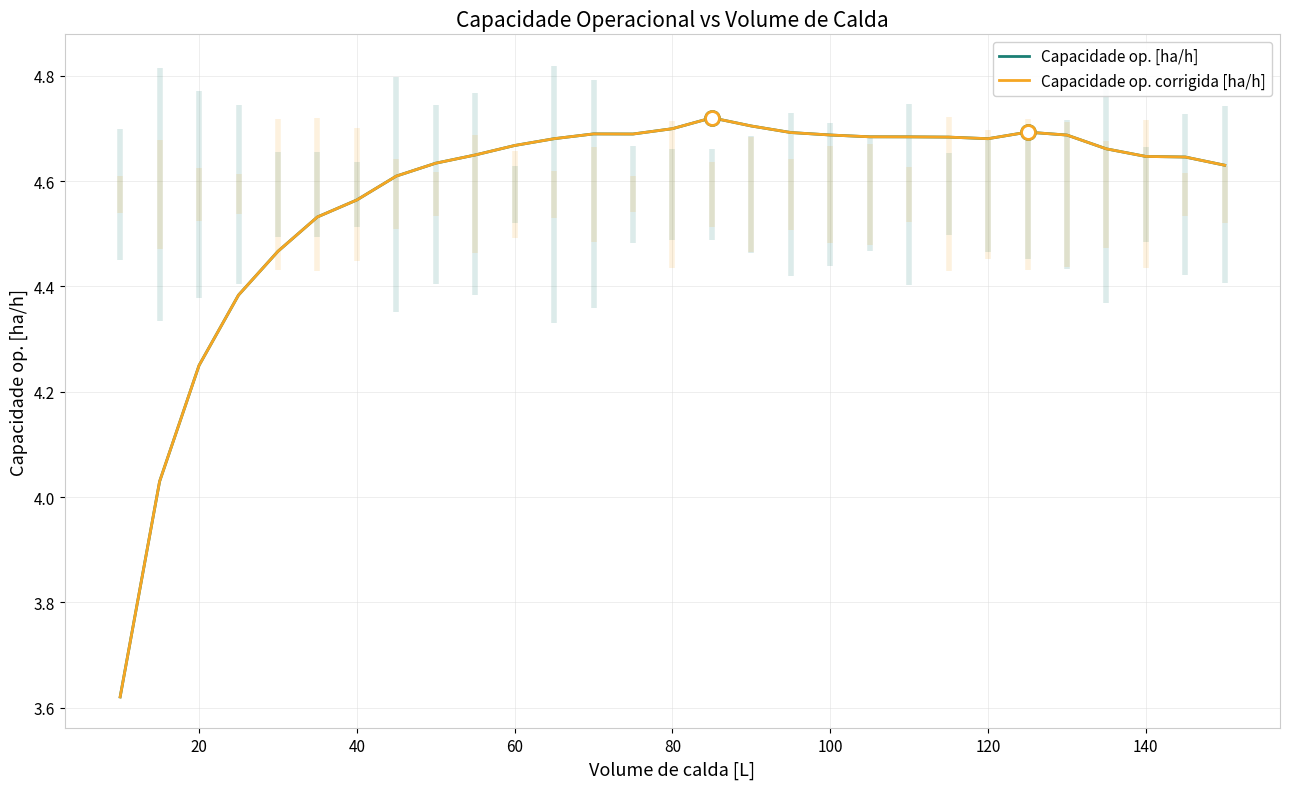

True or false: Capacidade op. [ha/h] and Capacidade op. corrigida [ha/h] intersect in this chart.

False